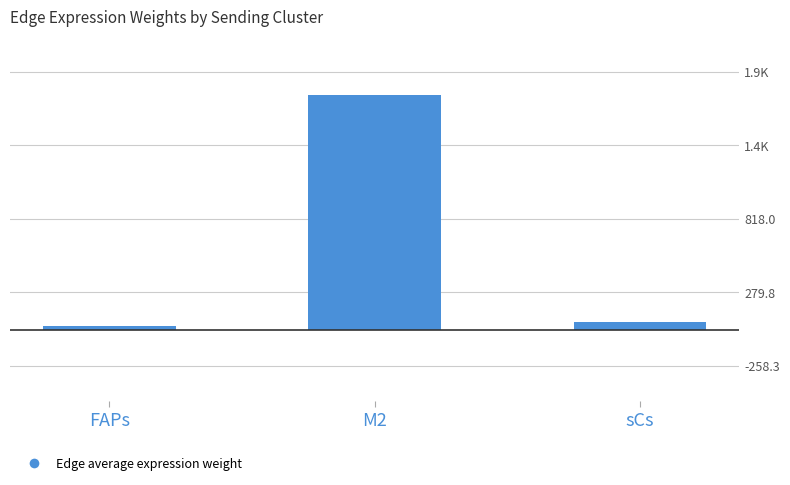

At which label is the value closest to 877?

sCs